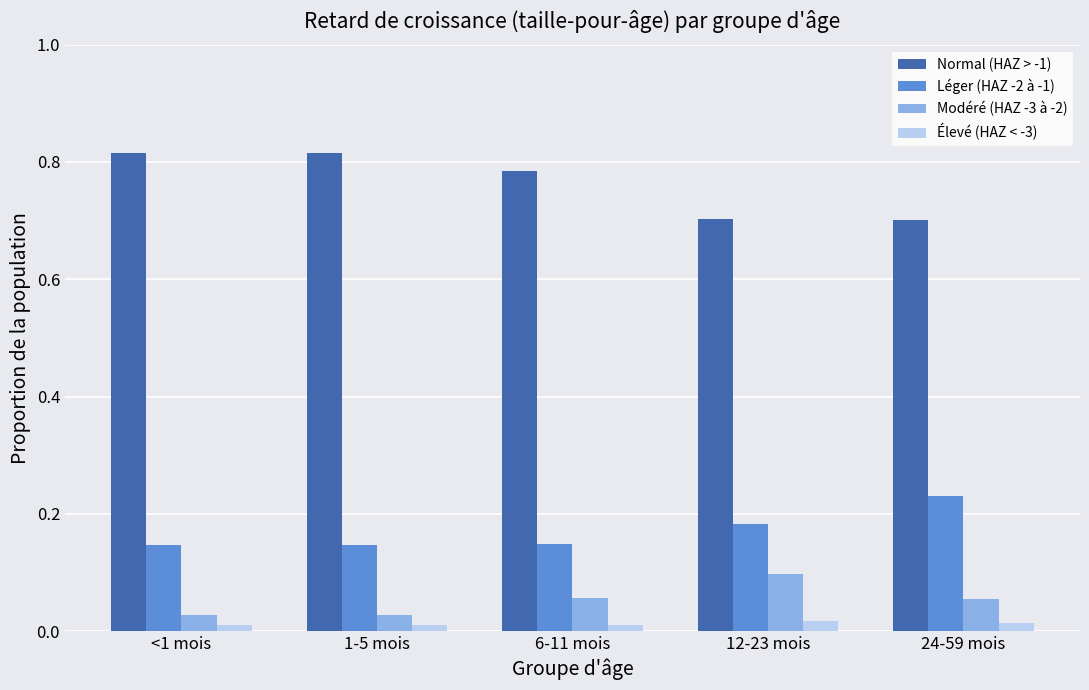

The value of Normal (HAZ > -1) at 6-11 mois is 1.4. True or false?

False